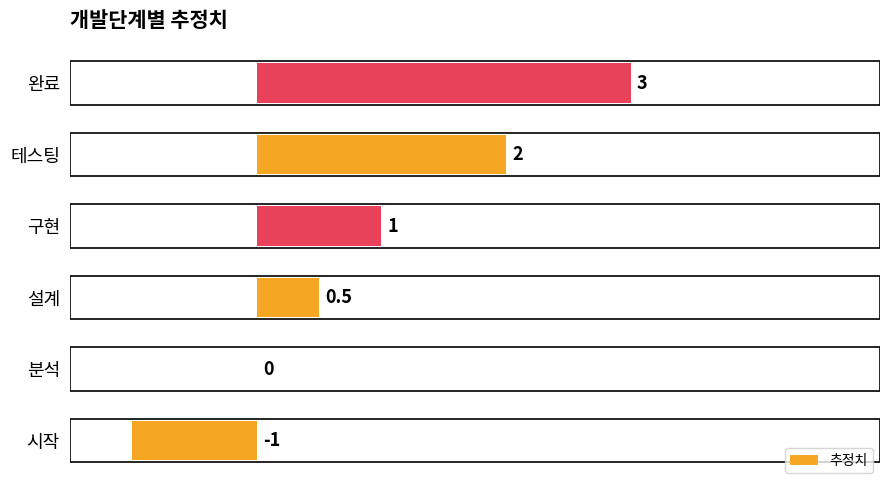

True or false: the data shows 0.6 at 구현.

False